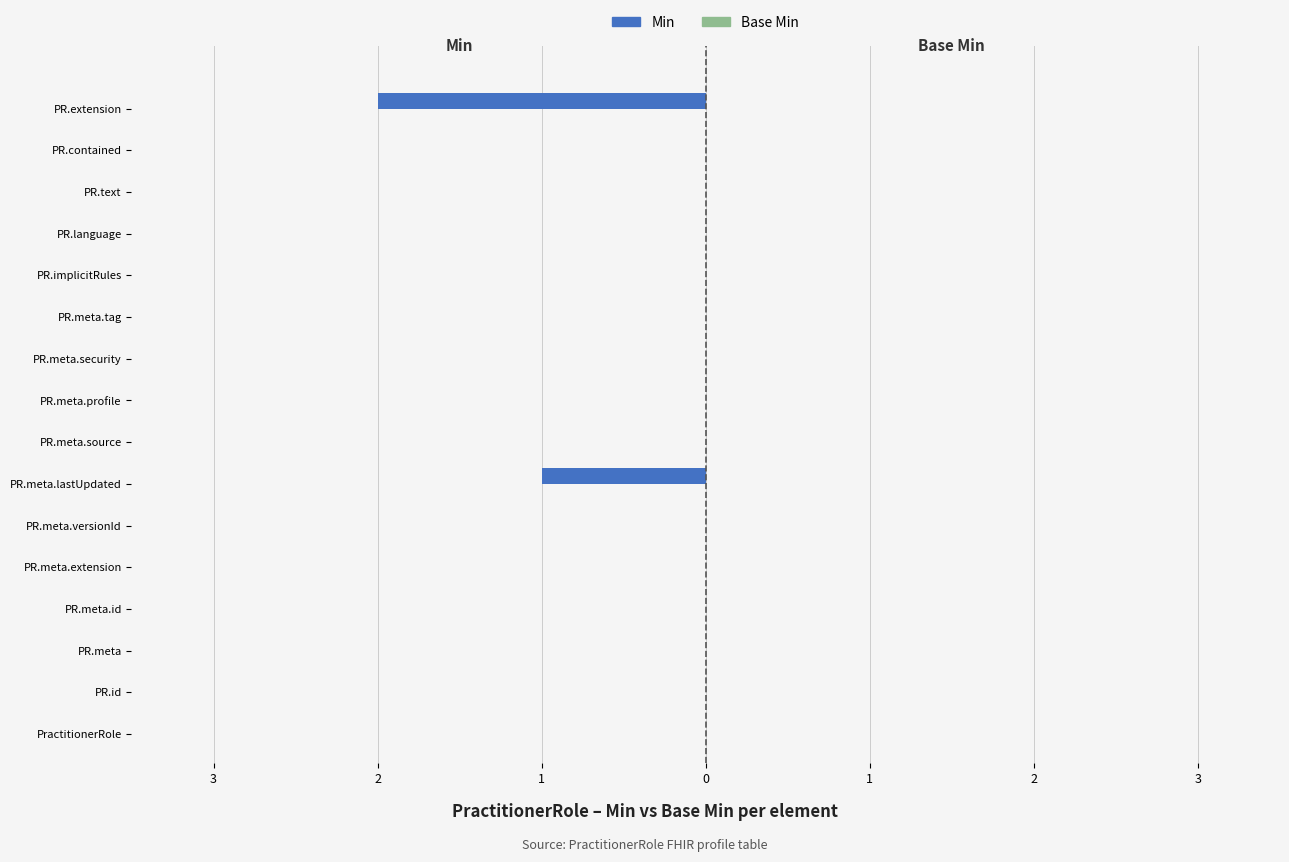

Are the bars horizontal?

Yes